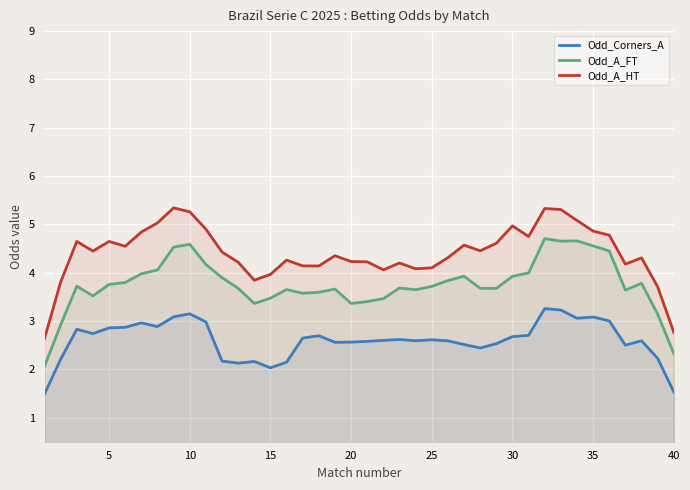

True or false: Odd_A_HT and Odd_Corners_A cross at least once.

False